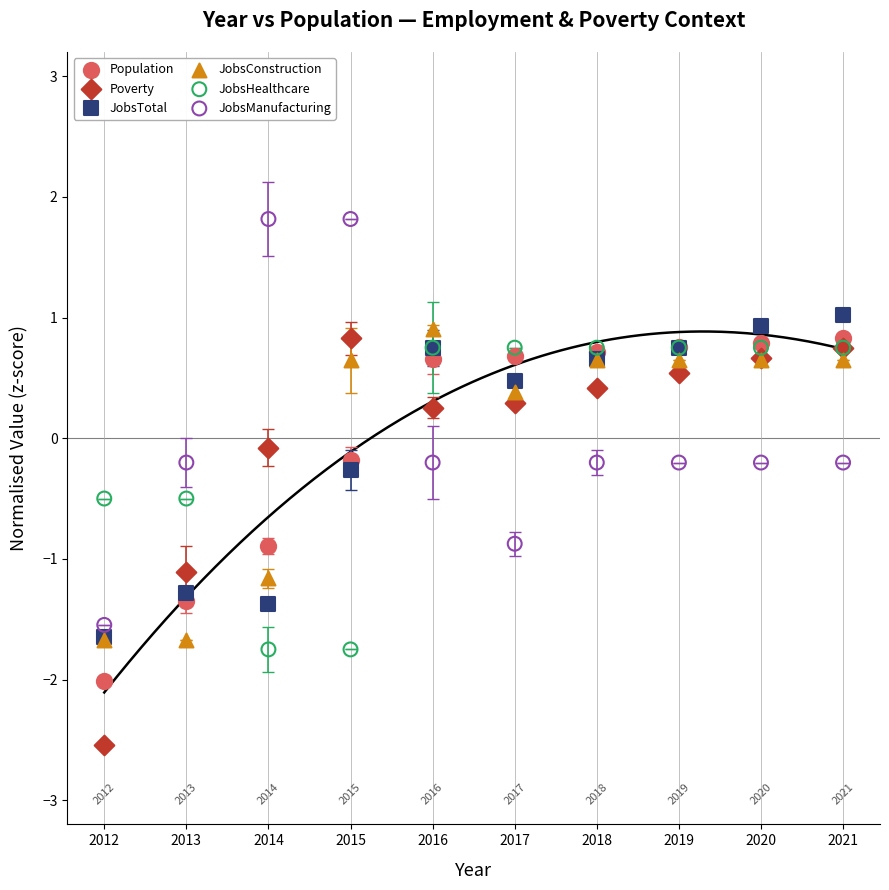

In the JobsTotal series, what Y value is closest to 0?

-0.3